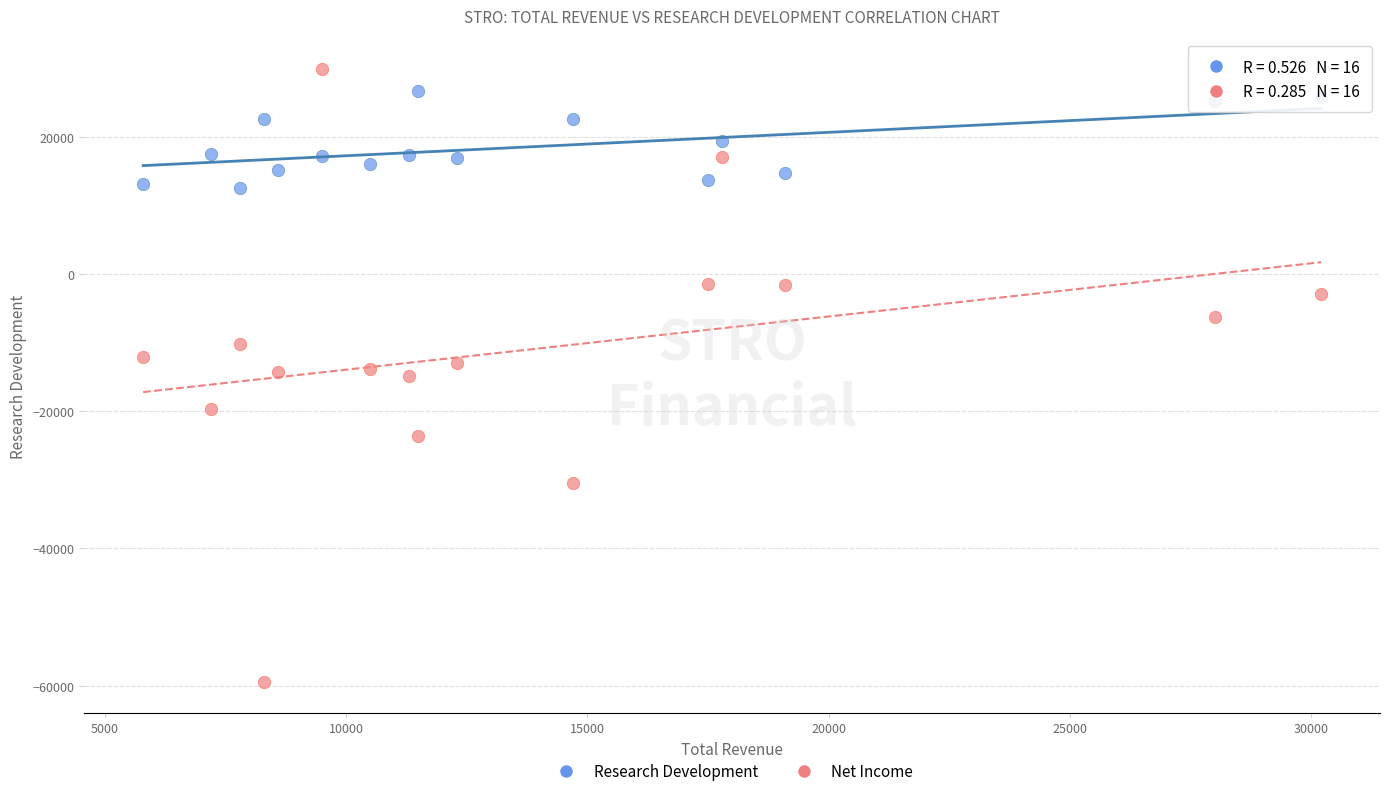

Which series contains the highest Y value?

Net Income